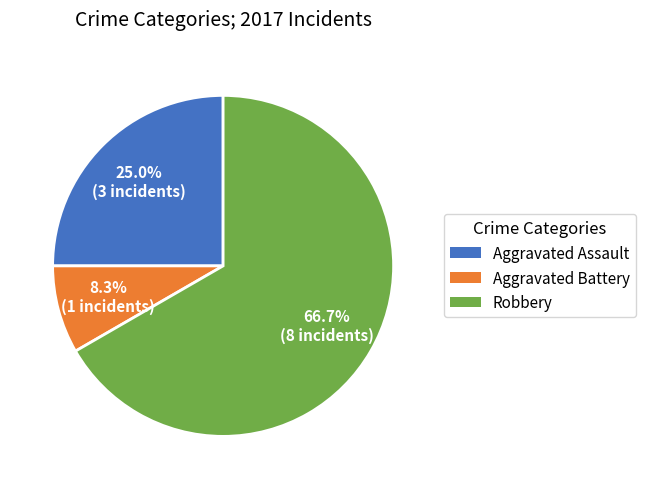

Does Aggravated Battery account for over 50% of the chart?

No